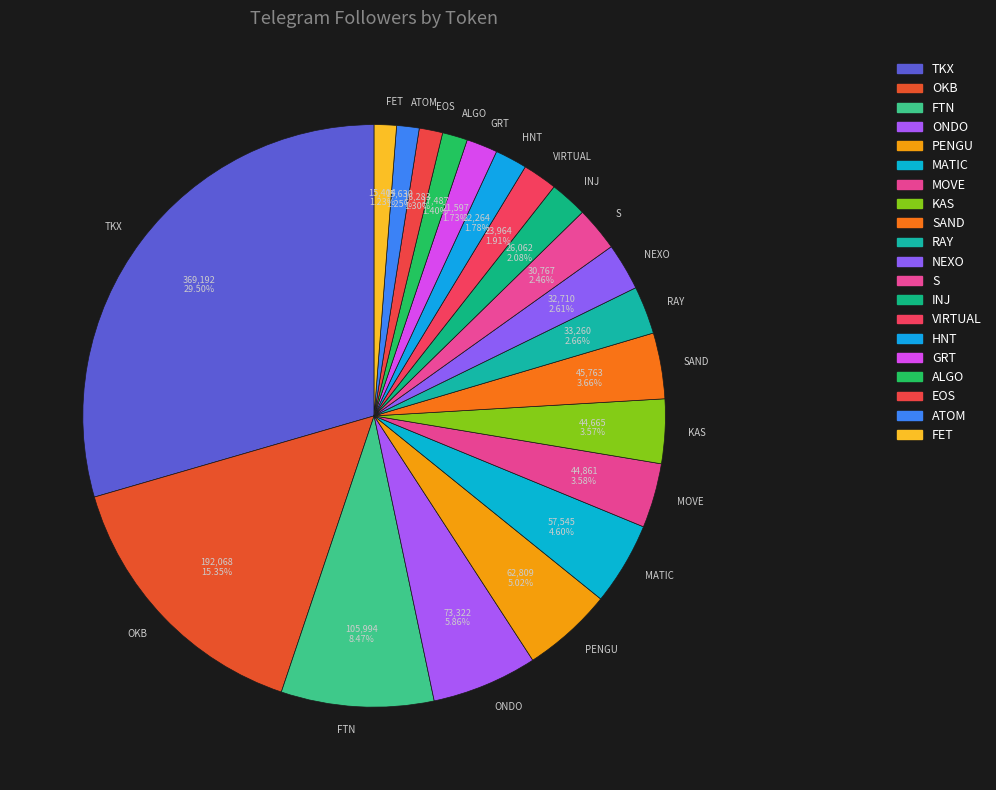

To the nearest percent, what percentage of the pie is SAND?

4%